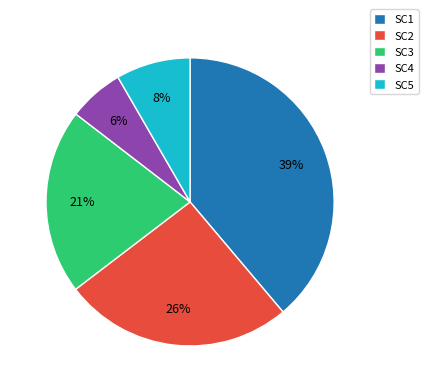

To the nearest percent, what portion does SC4 represent?

6%